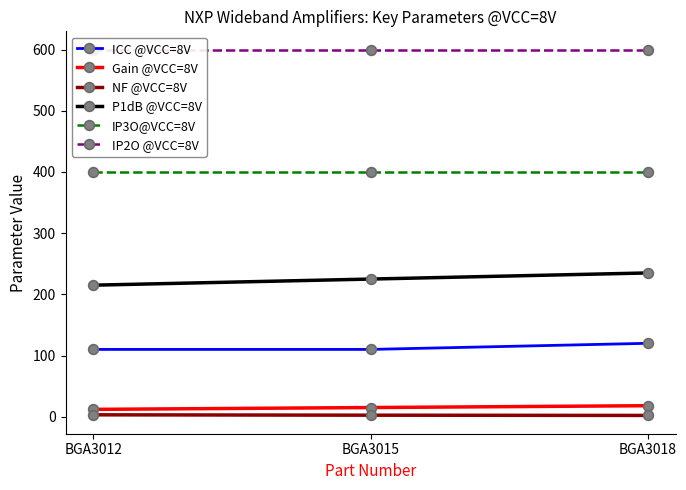

Which series has the largest range (max minus min)?

P1dB @VCC=8V